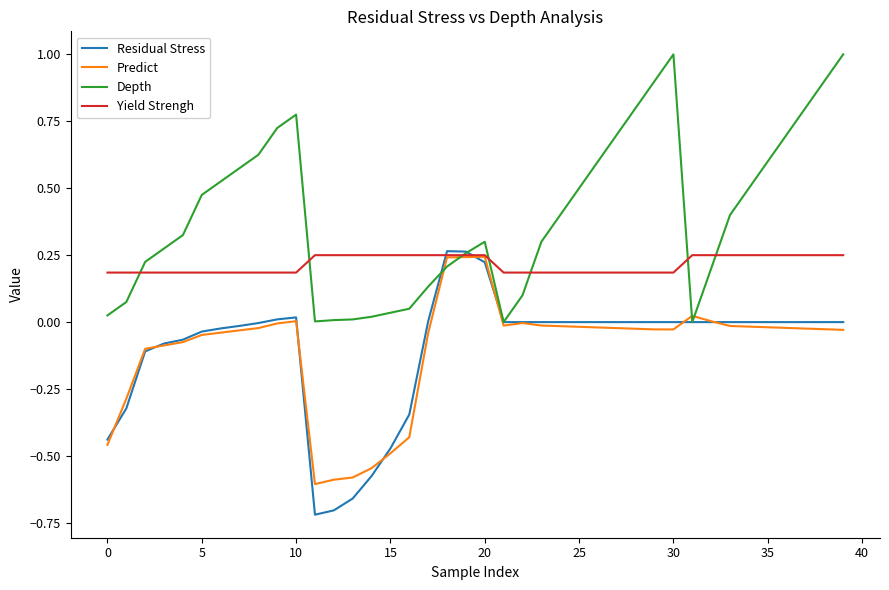

What is the highest value of the Depth series?

1.0